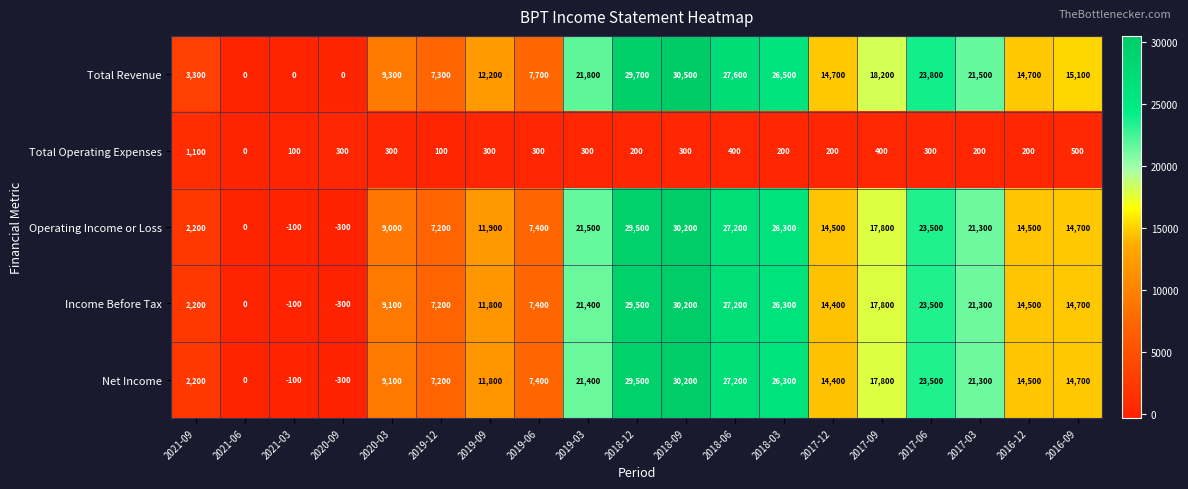

At how many categories does at least one series exceed 5858?

15